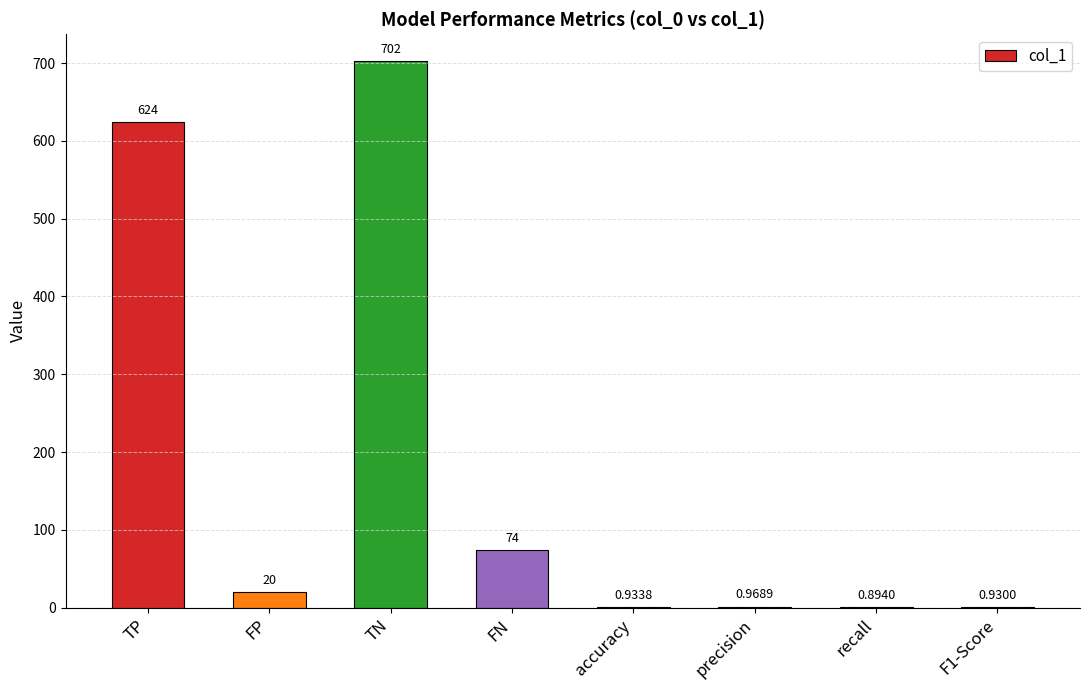

Count the number of categories in the chart.

8